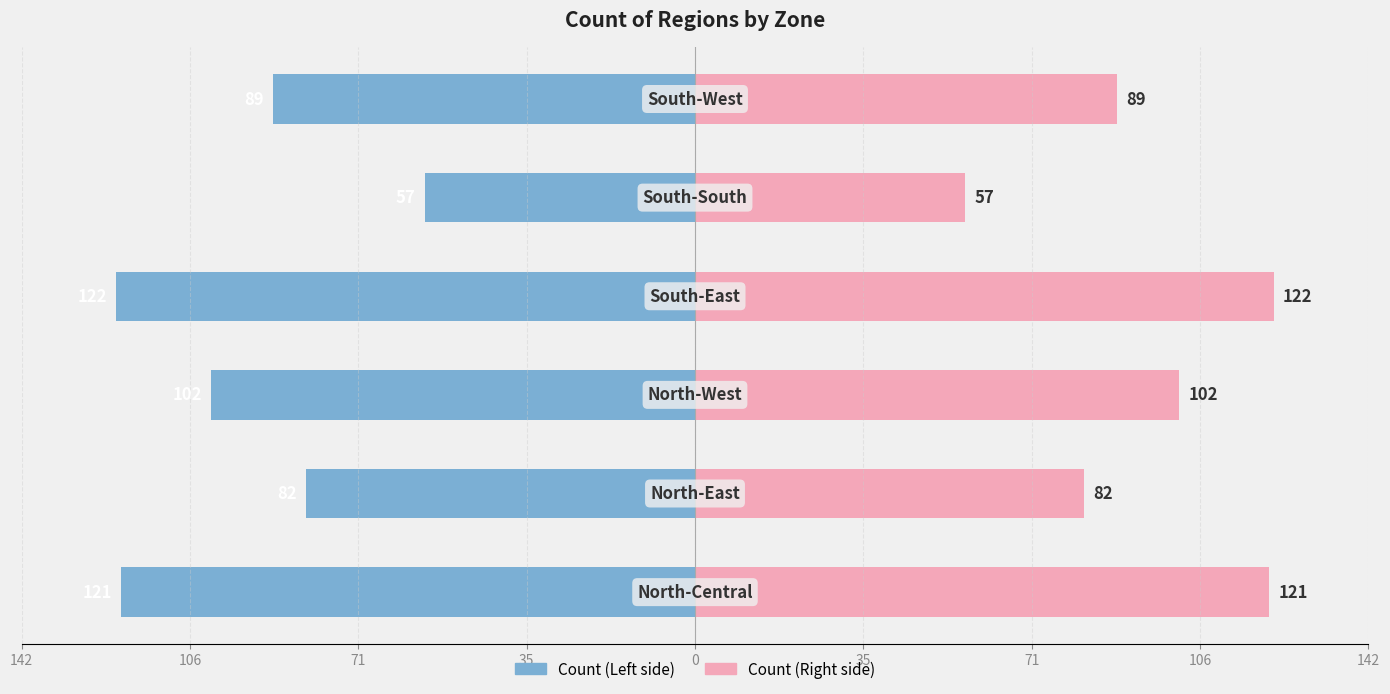

The value of Count of regions (Right) at 35 is 153. True or false?

False